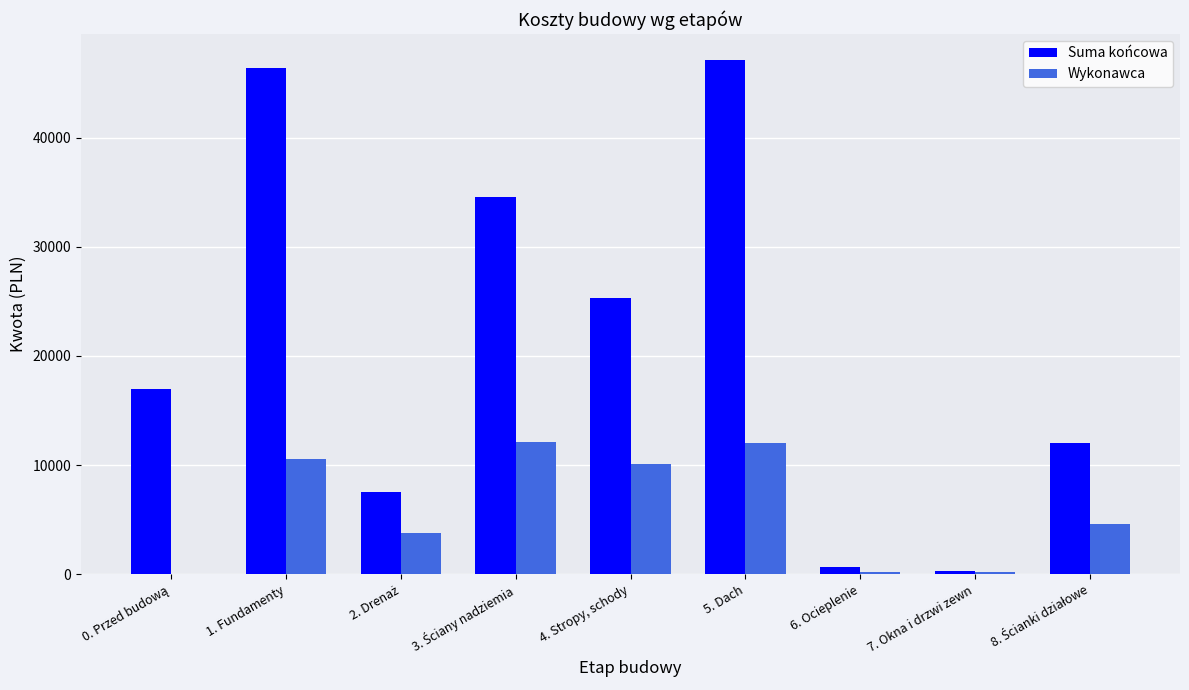

Is the value of Suma końcowa at 7. Okna i drzwi zewn greater than the value of Wykonawca at 5. Dach?

No